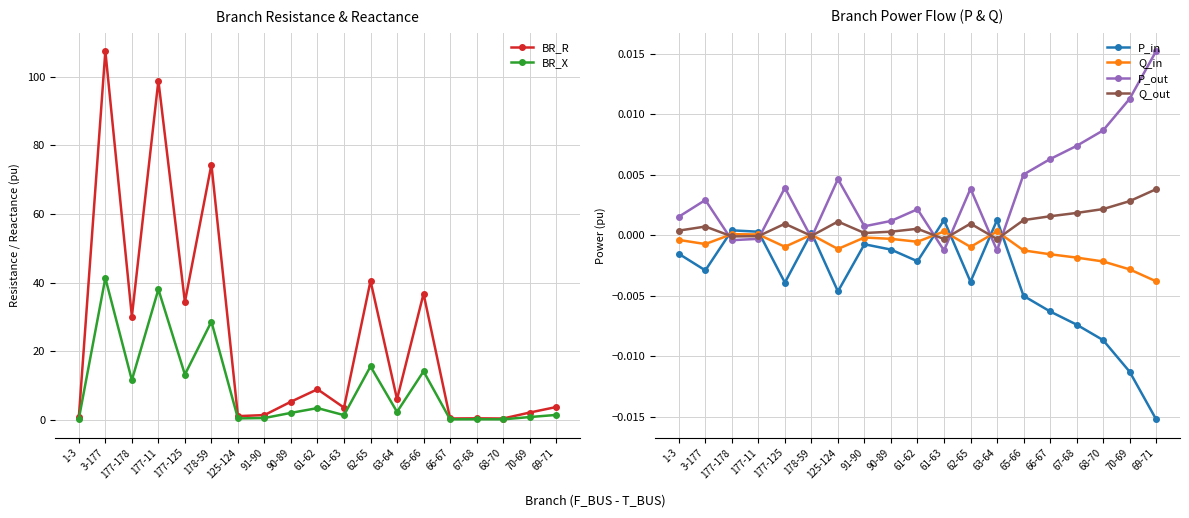

True or false: Q_in and BR_X cross at least once.

False